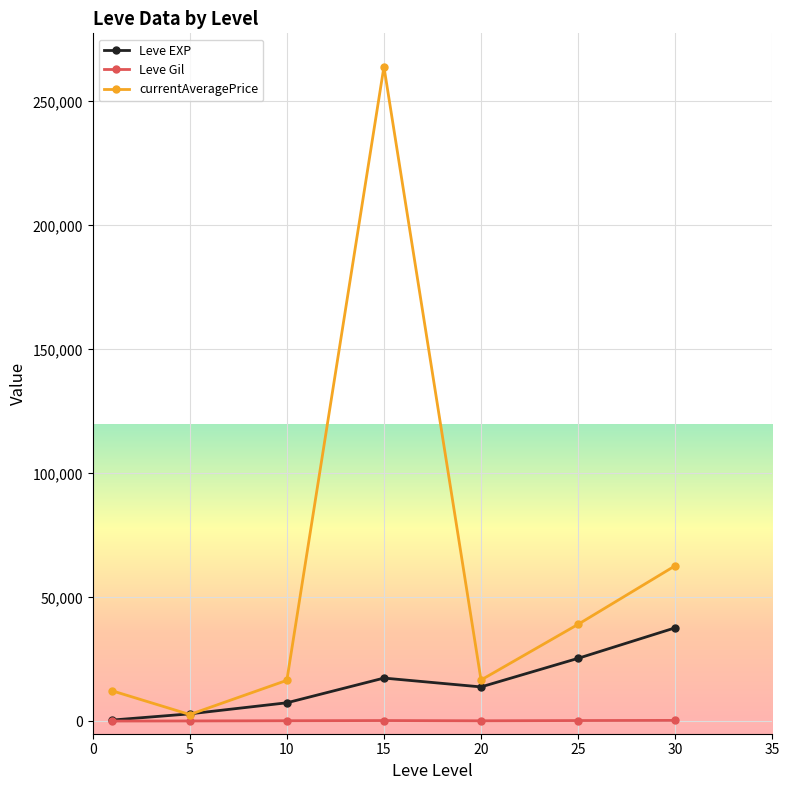

What is the value of the currentAveragePrice point at the 4th from the left?

264013.7